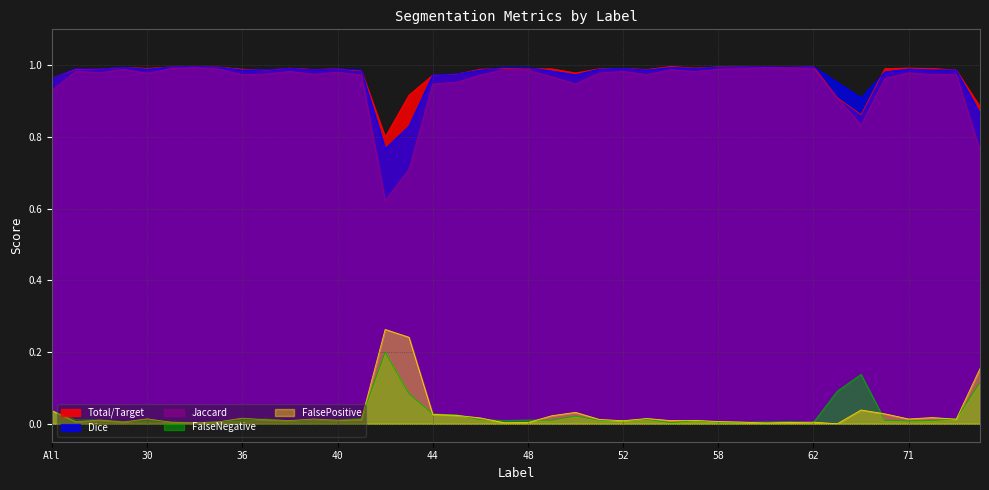

Reading right to left, what are all the values shown in this chart?

Total/Target: 0.9	1.0	1.0	1.0	1.0	0.9	0.9	1.0	1.0	1.0	1.0	1.0	1.0	1.0	1.0	1.0	1.0	1.0	1.0	1.0	1.0	1.0	1.0	1.0	0.9	0.8	1.0	1.0	1.0	1.0	1.0	1.0	1.0	1.0	1.0	1.0	1.0	1.0	1.0	1.0
Jaccard: 0.8	1.0	1.0	1.0	1.0	0.8	0.9	1.0	1.0	1.0	1.0	1.0	1.0	1.0	1.0	1.0	1.0	0.9	1.0	1.0	1.0	1.0	1.0	0.9	0.7	0.6	1.0	1.0	1.0	1.0	1.0	1.0	1.0	1.0	1.0	1.0	1.0	1.0	1.0	0.9
Dice: 0.9	1.0	1.0	1.0	1.0	0.9	1.0	1.0	1.0	1.0	1.0	1.0	1.0	1.0	1.0	1.0	1.0	1.0	1.0	1.0	1.0	1.0	1.0	1.0	0.8	0.8	1.0	1.0	1.0	1.0	1.0	1.0	1.0	1.0	1.0	1.0	1.0	1.0	1.0	1.0
FalseNegative: 0.1	0.0	0.0	0.0	0.0	0.1	0.1	0.0	0.0	0.0	0.0	0.0	0.0	0.0	0.0	0.0	0.0	0.0	0.0	0.0	0.0	0.0	0.0	0.0	0.1	0.2	0.0	0.0	0.0	0.0	0.0	0.0	0.0	0.0	0.0	0.0	0.0	0.0	0.0	0.0
FalsePositive: 0.2	0.0	0.0	0.0	0.0	0.0	0.0	0.0	0.0	0.0	0.0	0.0	0.0	0.0	0.0	0.0	0.0	0.0	0.0	0.0	0.0	0.0	0.0	0.0	0.2	0.3	0.0	0.0	0.0	0.0	0.0	0.0	0.0	0.0	0.0	0.0	0.0	0.0	0.0	0.0